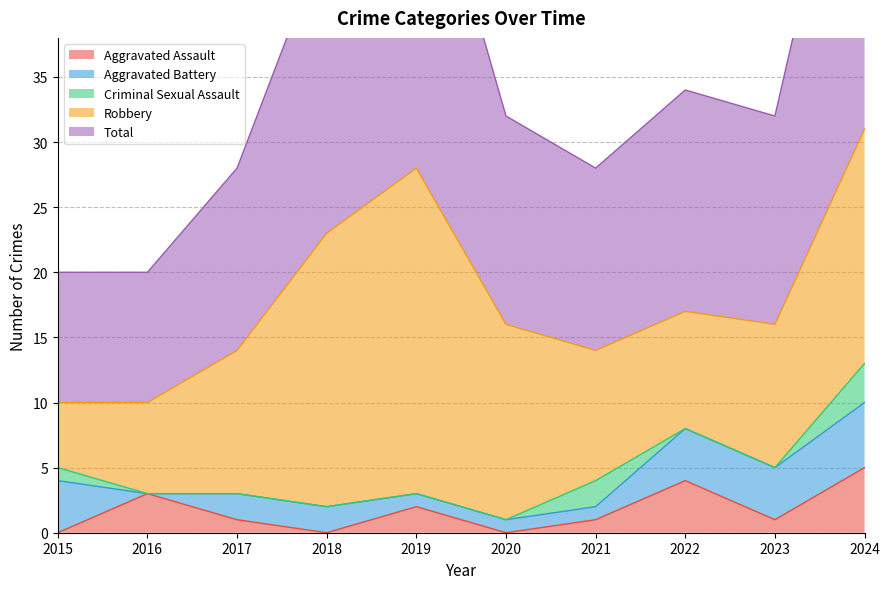

What is the total value across all series at 2023?

32